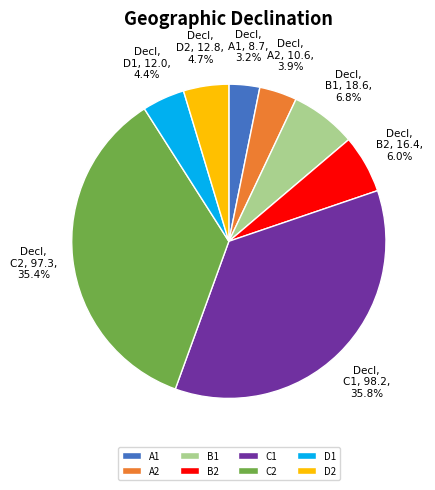

Approximately how many times larger is the value at A2 compared to C2?

0.1